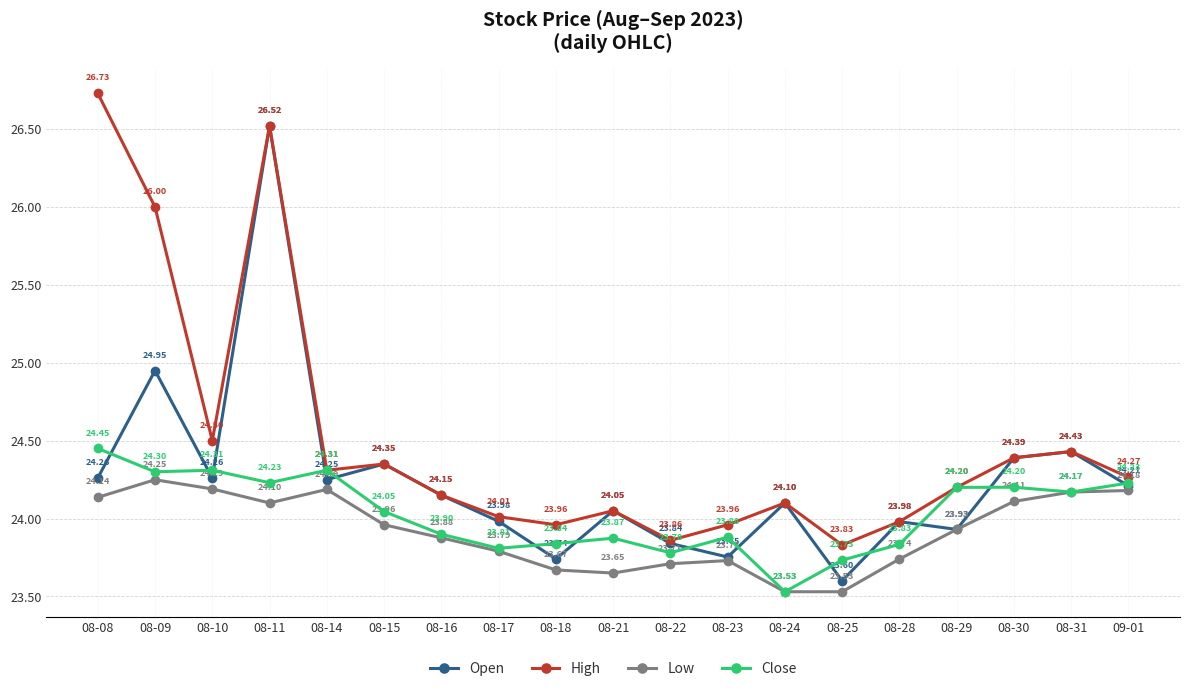

Which series changed the most between 08-17 and 08-23?

Open